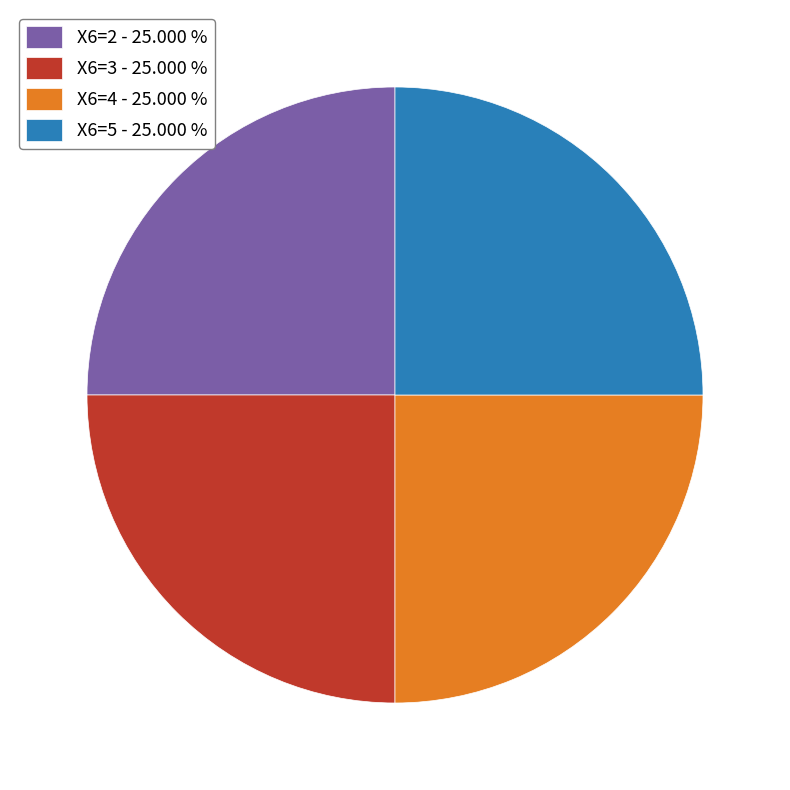

What is the ratio of the value at X6=4 - 25.000 % to the value at X6=5 - 25.000 %?

1.0